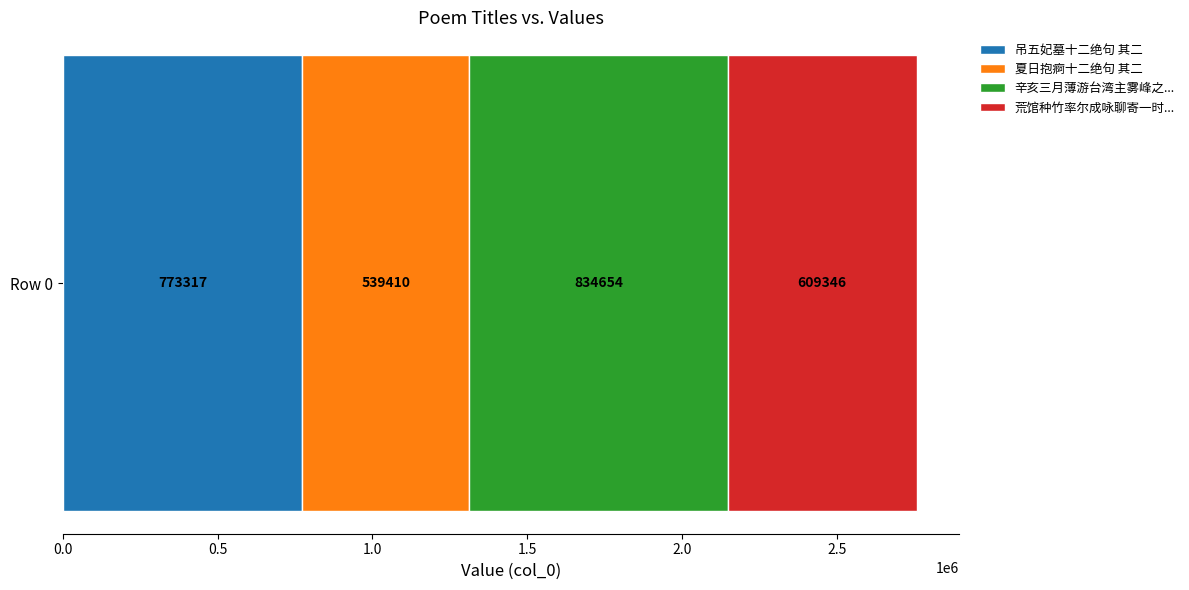

What is the minimum value for 吊五妃墓十二绝句 其二?

773317